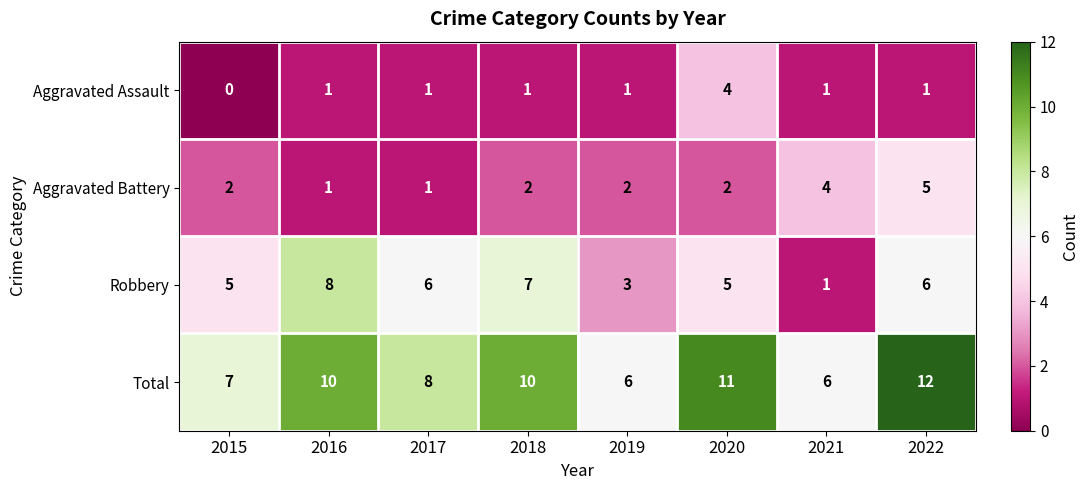

List the series in order of their overall mean, lowest first.

Aggravated Assault, Aggravated Battery, Robbery, Total